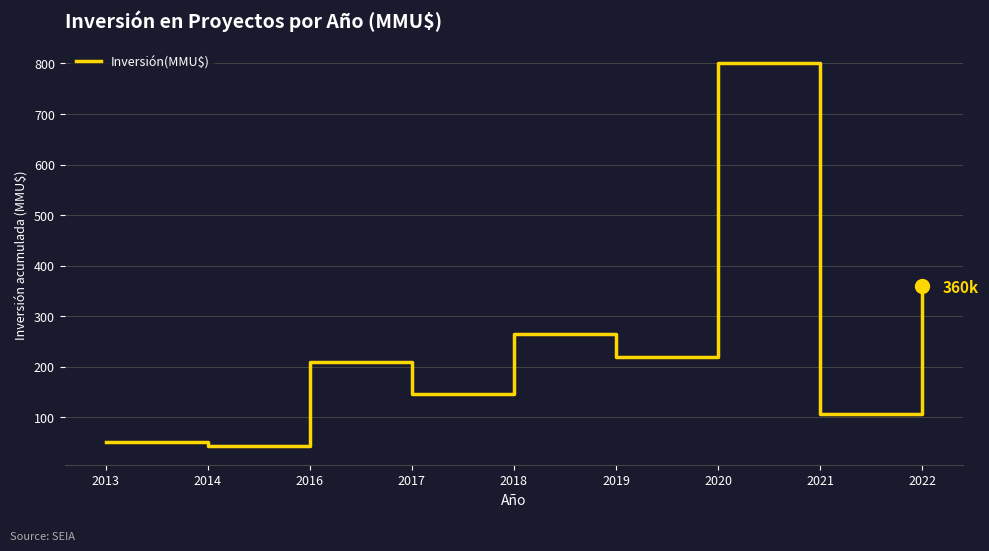

What is the average value?

244.6